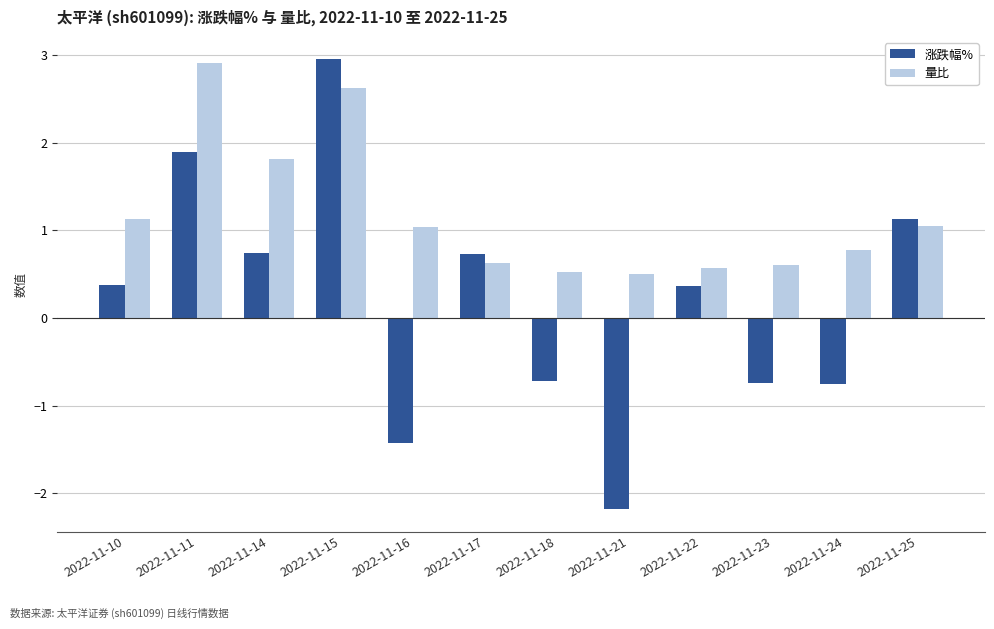

What are all the series names shown in the legend?

涨跌幅%, 量比